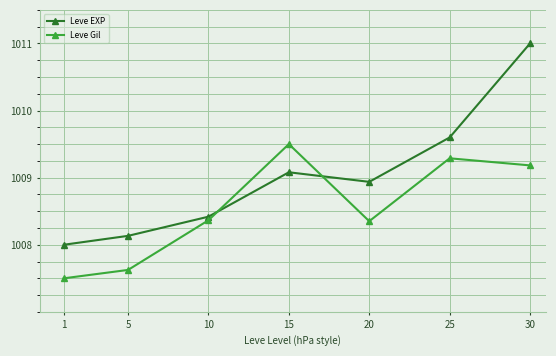

List the series in order of their overall mean, lowest first.

Leve Gil, Leve EXP